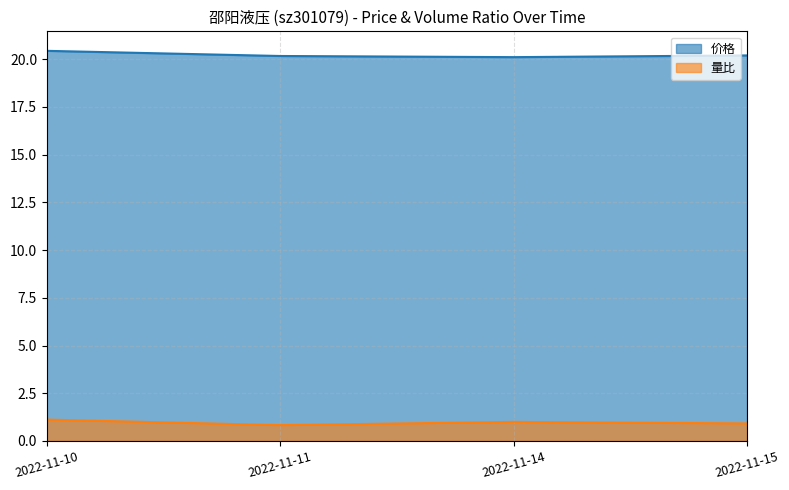

Which label corresponds to the largest value in the chart?

2022-11-10